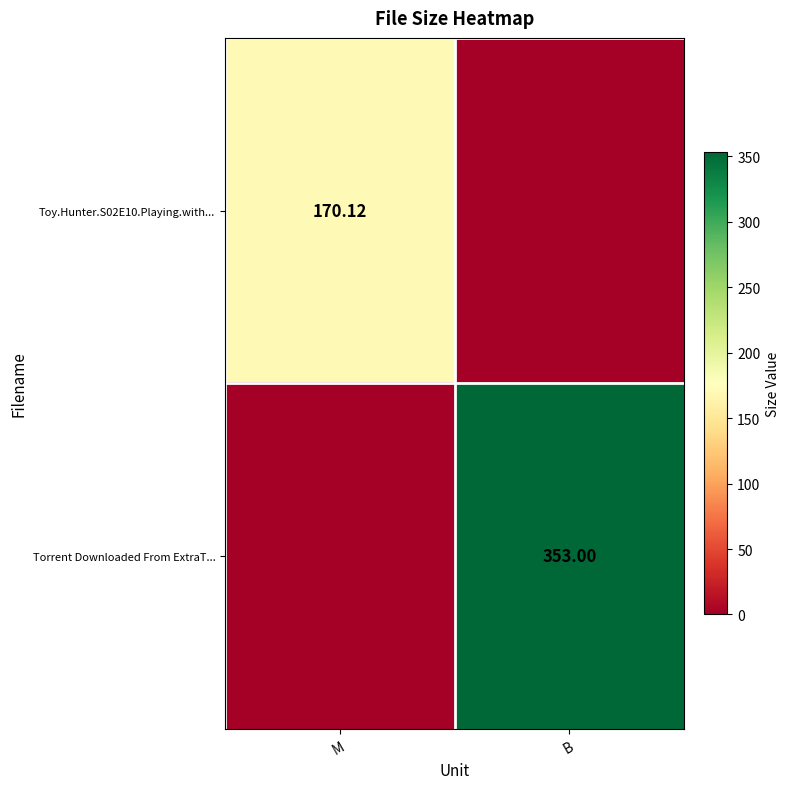

Is the value of Toy.Hunter.S02E10.Playing.with... at M greater than the value of Torrent Downloaded From ExtraT... at B?

No